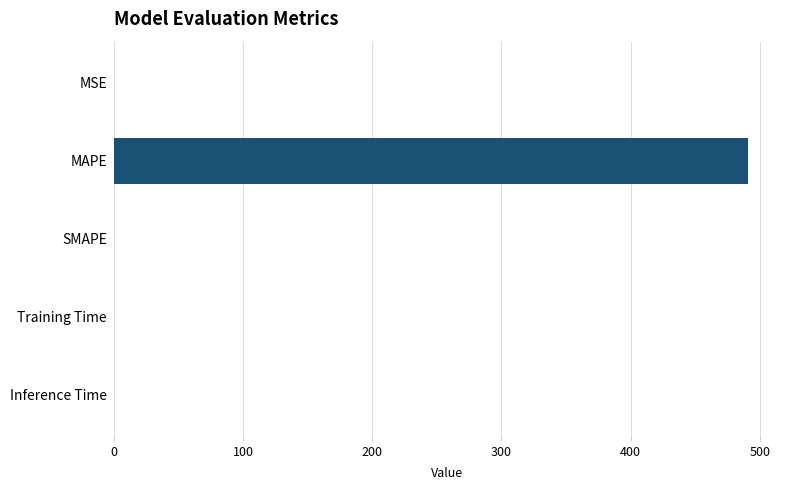

Which label corresponds to the largest value in the chart?

MAPE